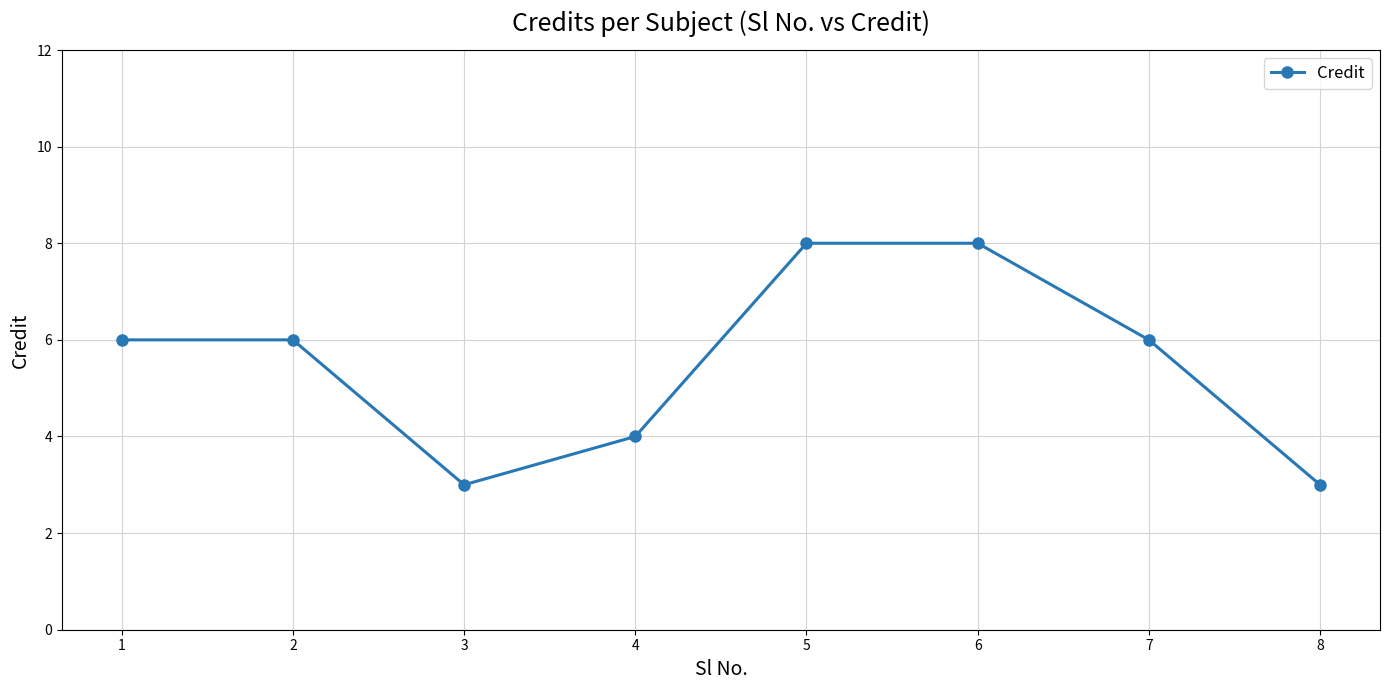

What is the difference between the second highest and minimum values?

5